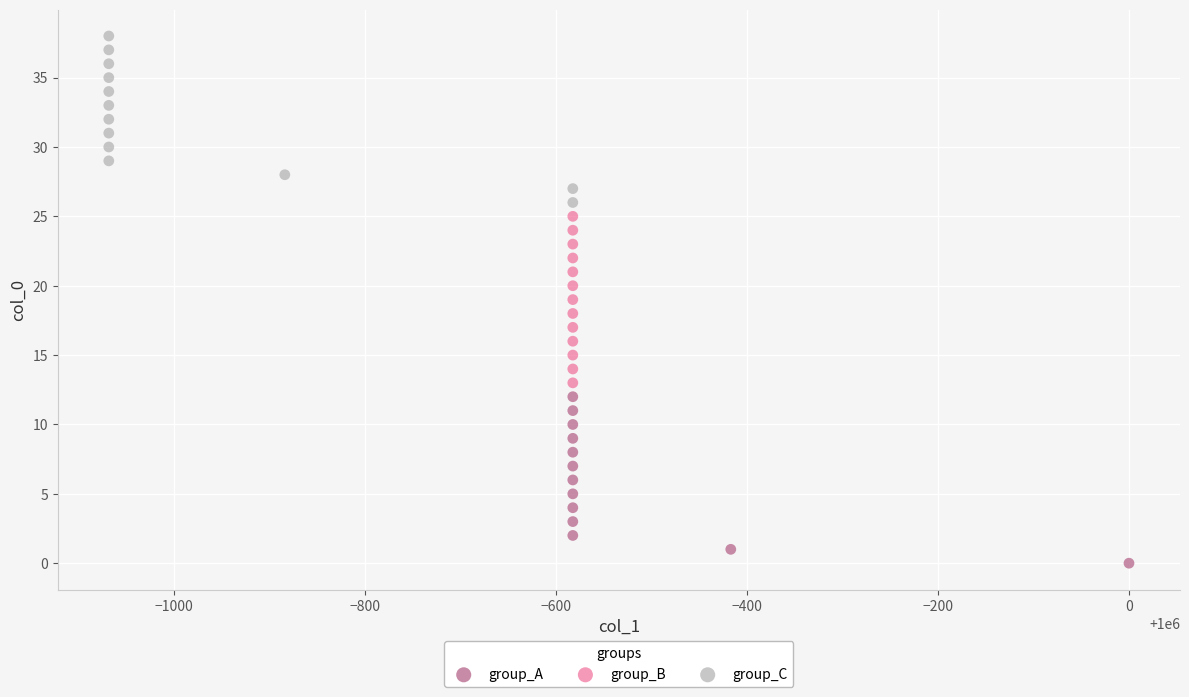

Which series reaches the minimum Y coordinate?

group_A